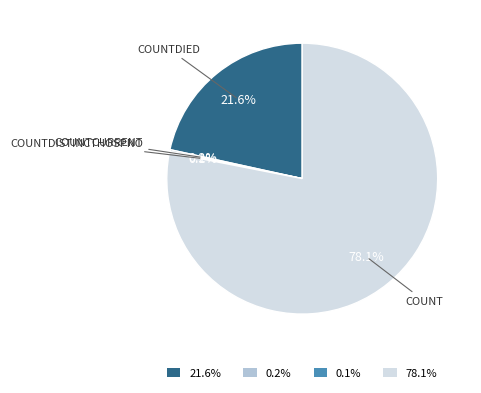

What is the ratio of the value at 78.1% to the value at 21.6%?

3.6